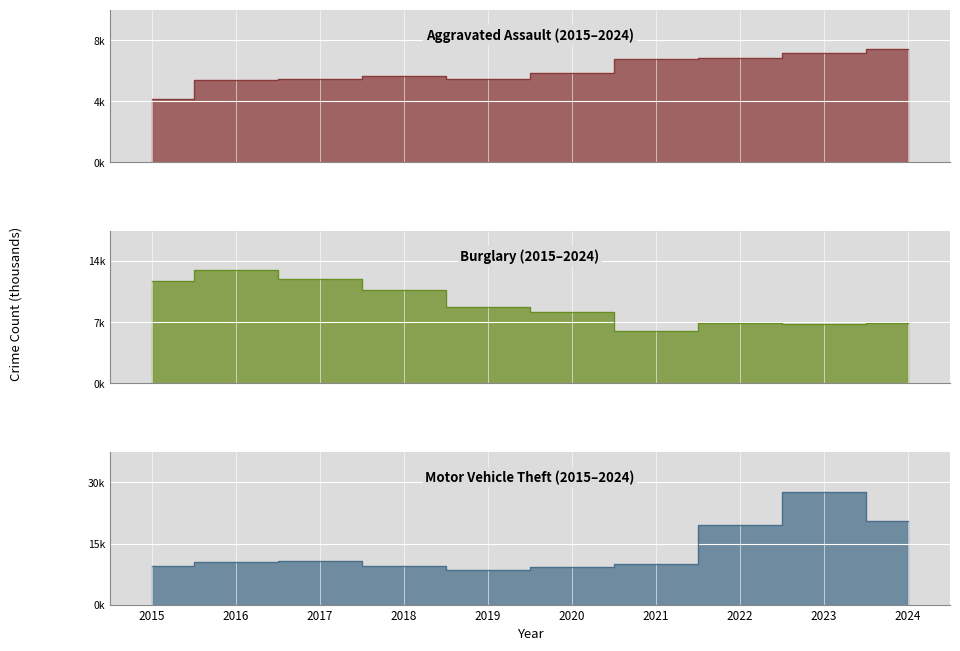

How many lines are shown in the chart?

3